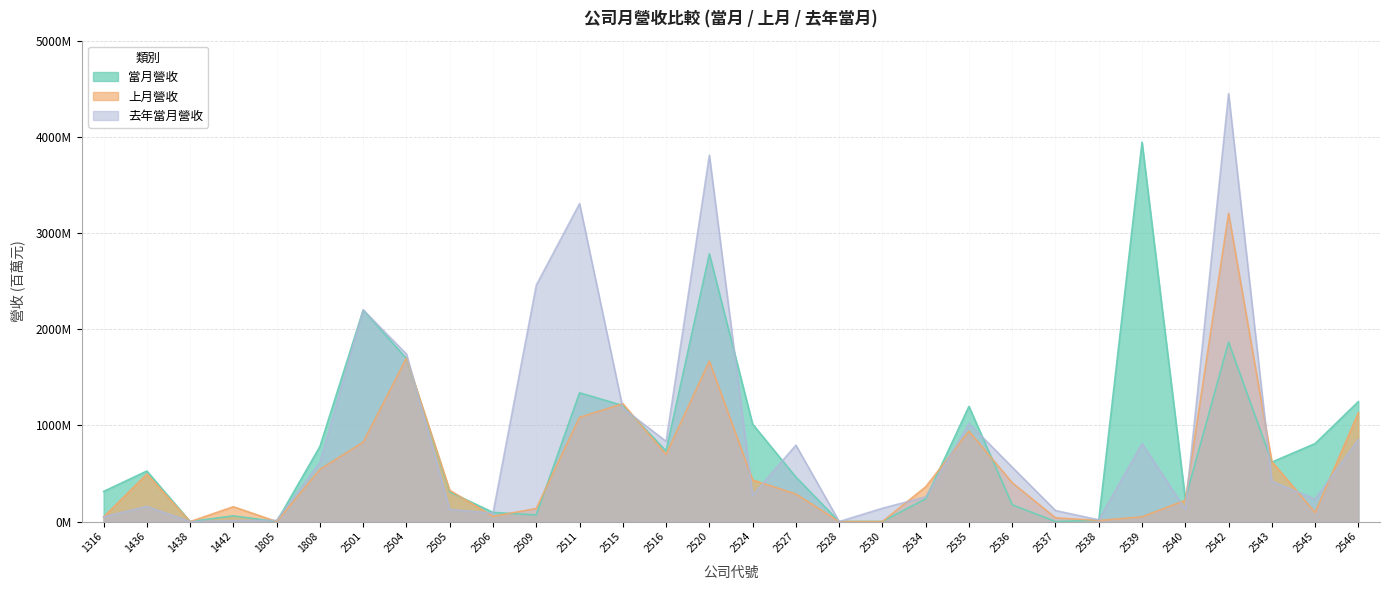

Which series changed the most between 2536 and 2539?

當月營收